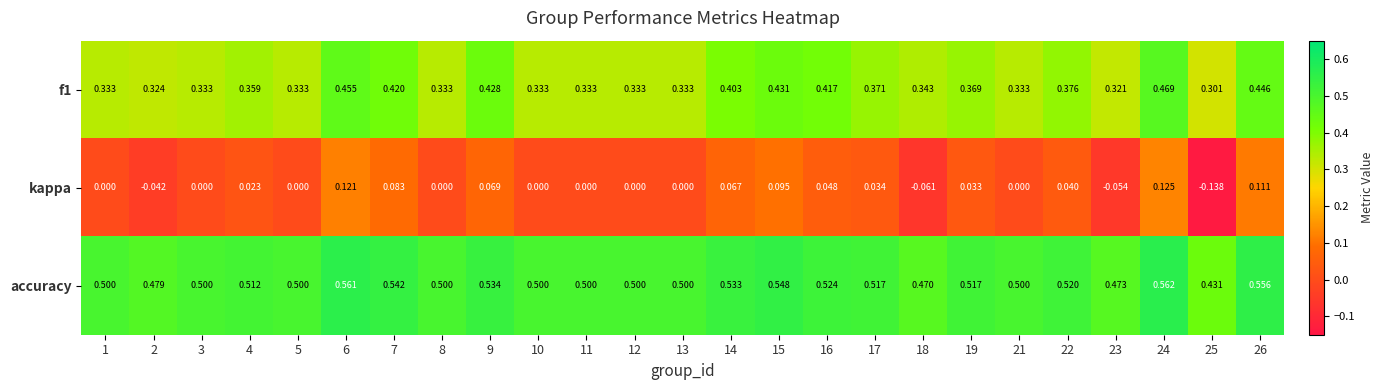

Which series has the widest spread of values?

kappa